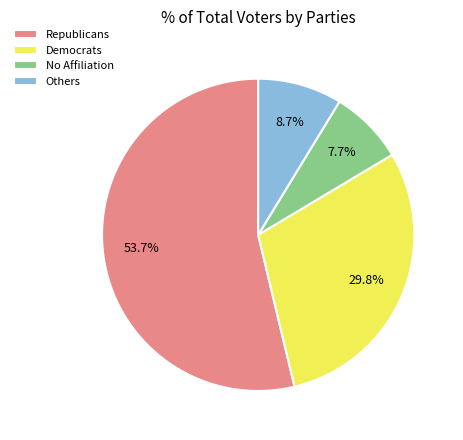

To the nearest percent, what is the average slice percentage?

25%